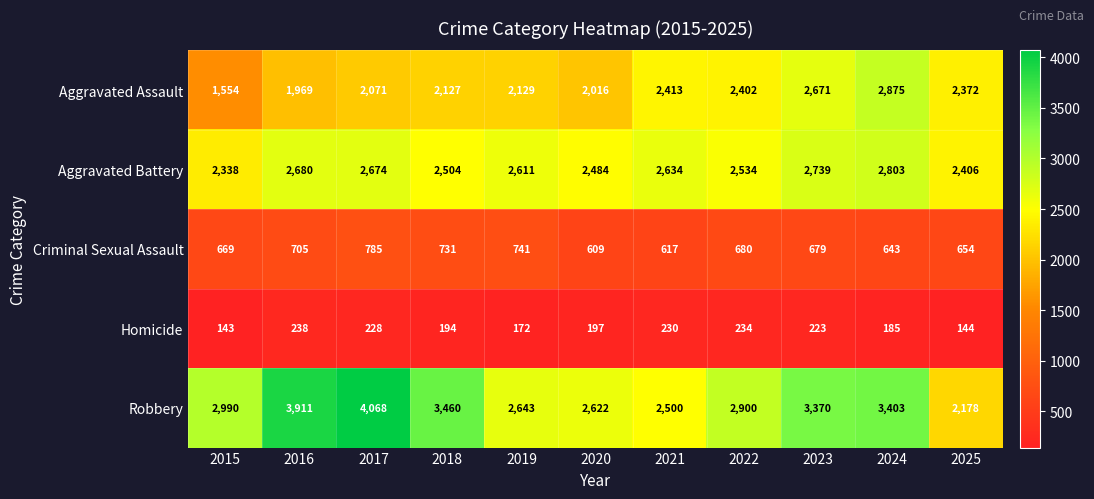

The value of Aggravated Battery at 2019 is 583. True or false?

False